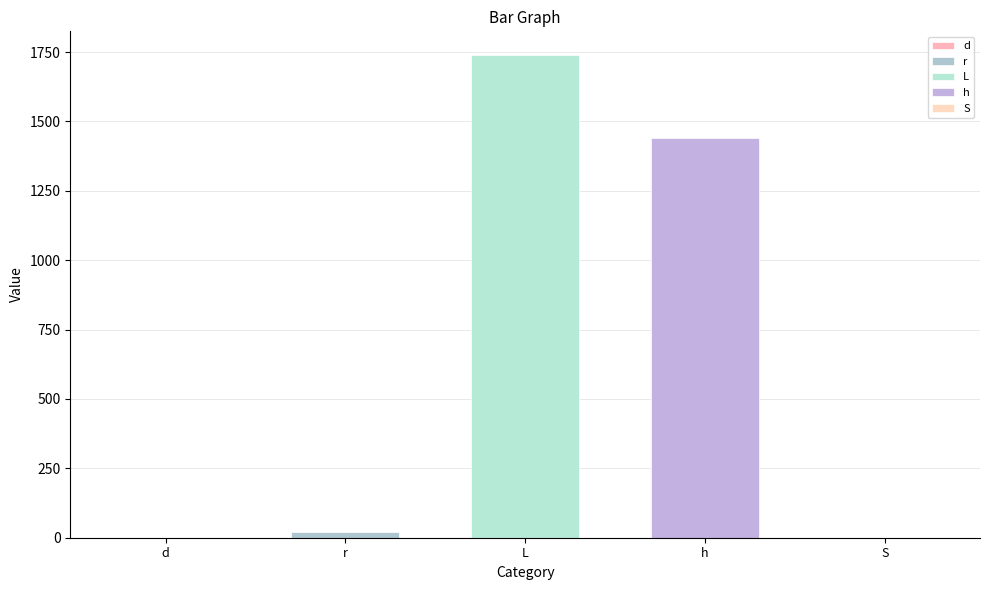

What is the difference between the second highest and minimum values?

1439.8